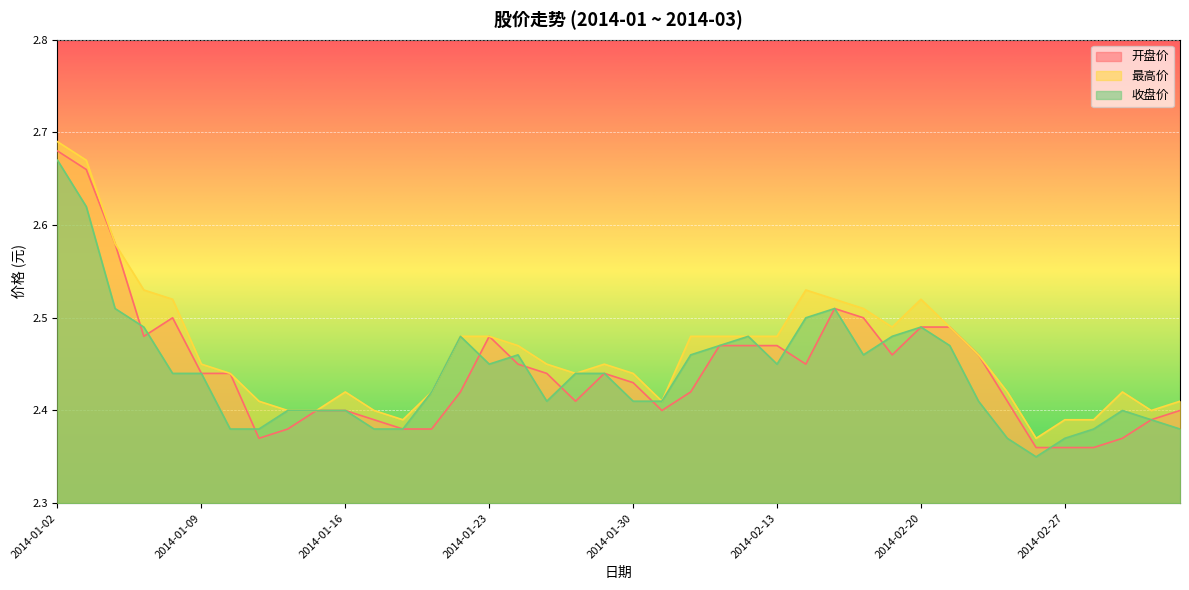

Where do 开盘价 and 收盘价 first cross each other?

2014-01-06 and 2014-01-07